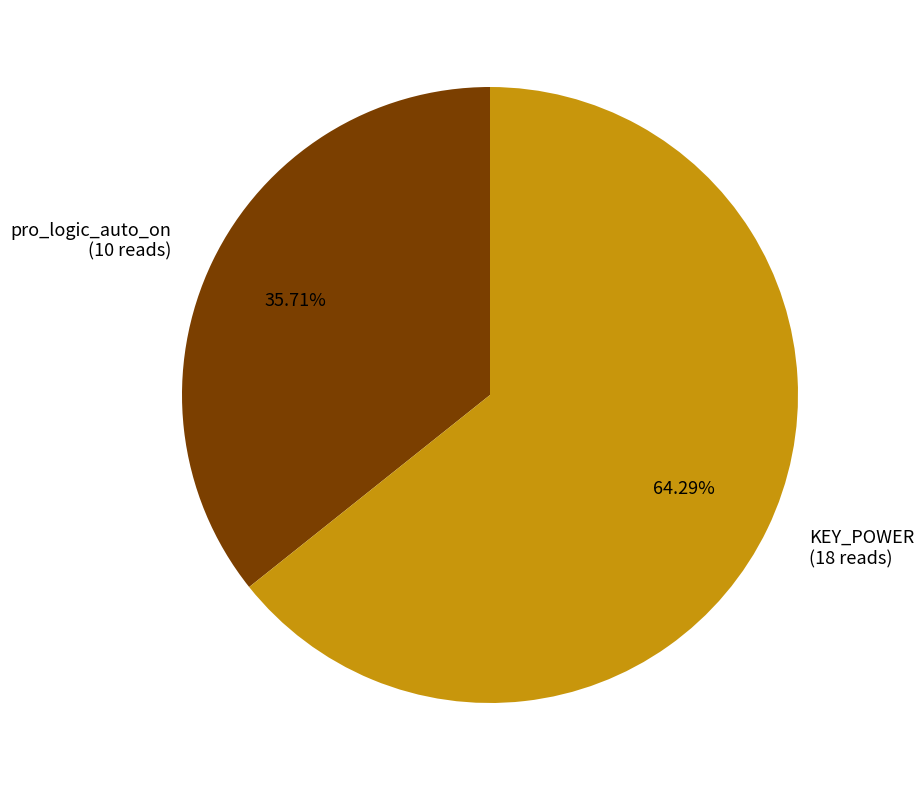

How much of the chart is everything except KEY_POWER?

35.7%